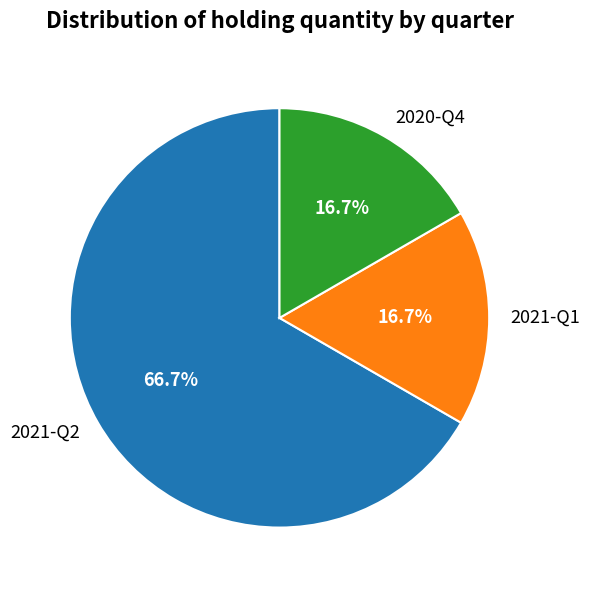

Is it true that 2021-Q1 is 27% of the pie?

False